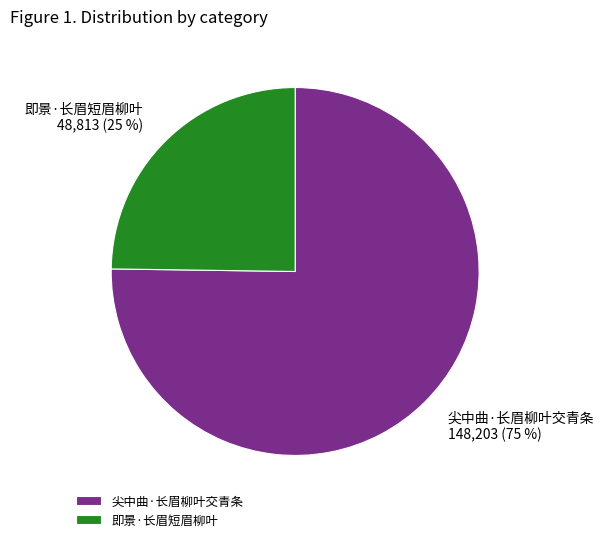

To the nearest percent, what is the average slice percentage?

50%